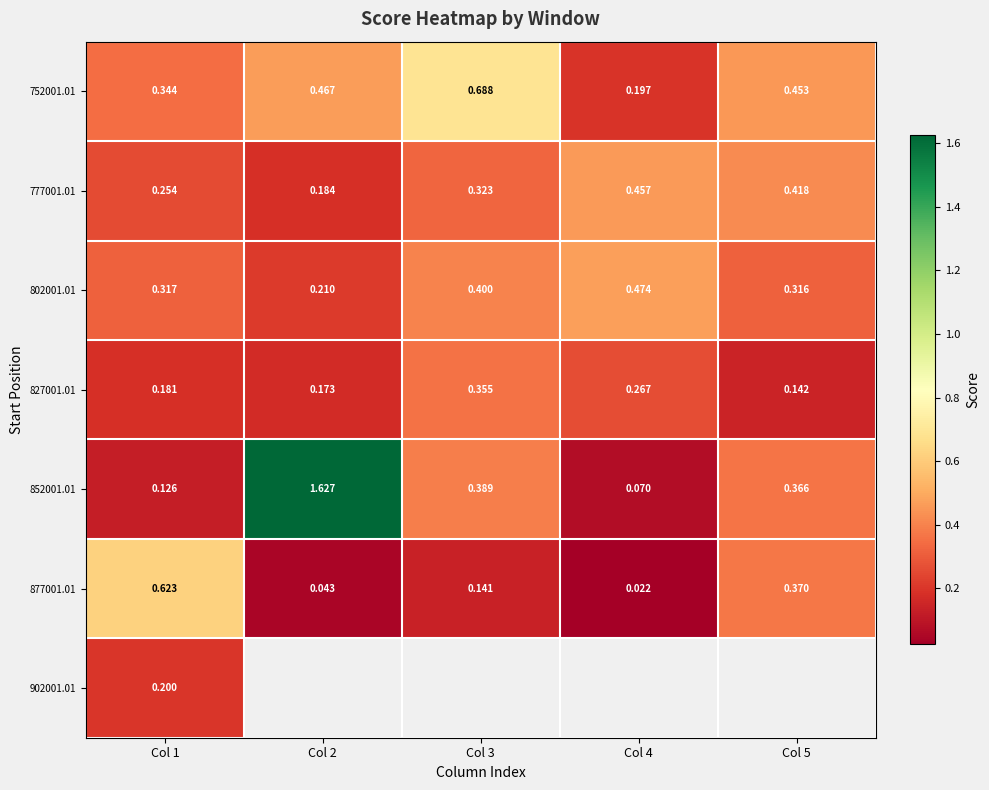

At how many categories does at least one series exceed 0?

5